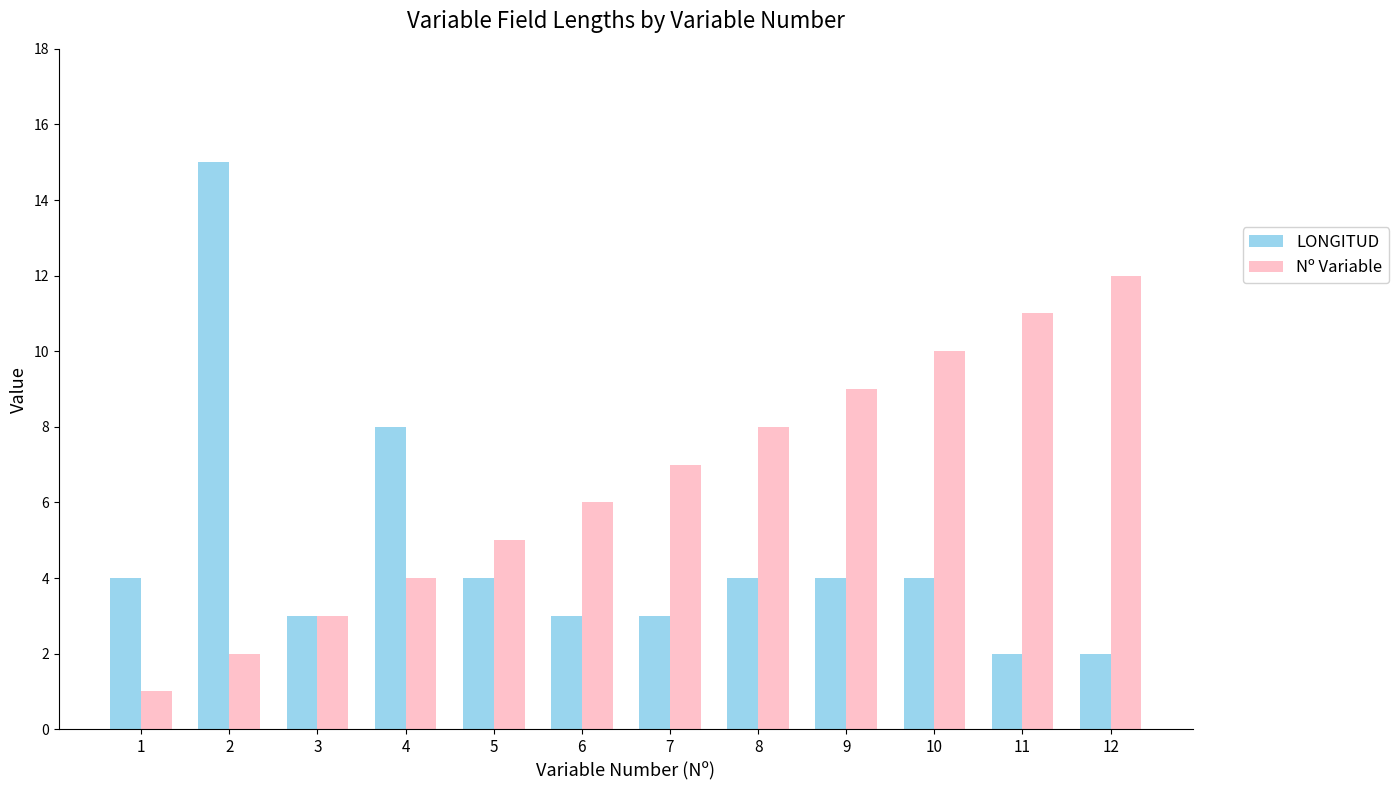

The value of Nº Variable at 8 is 8. True or false?

True